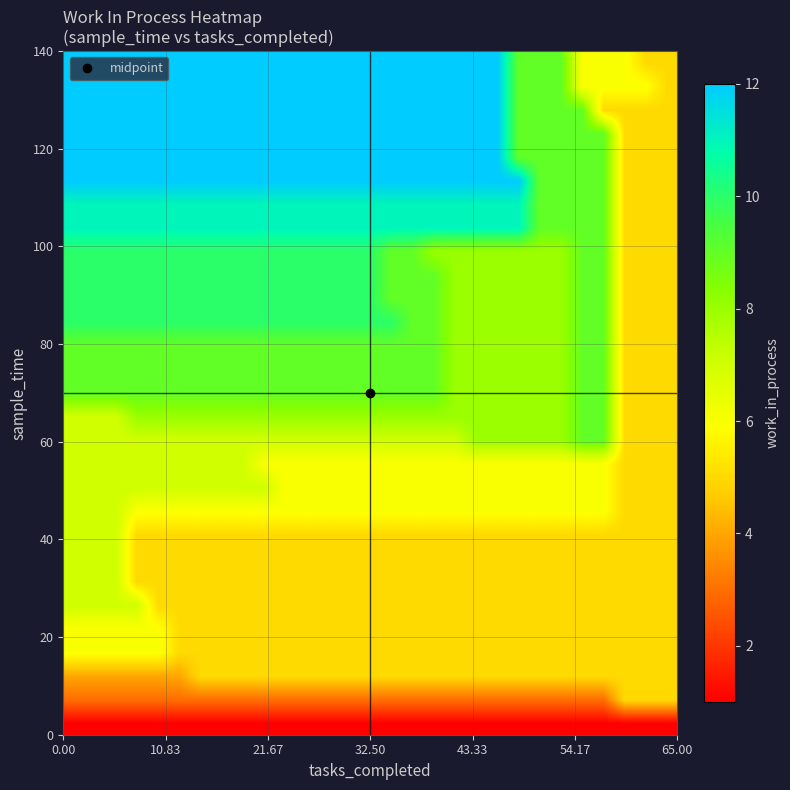

How many data points does each series have?

29